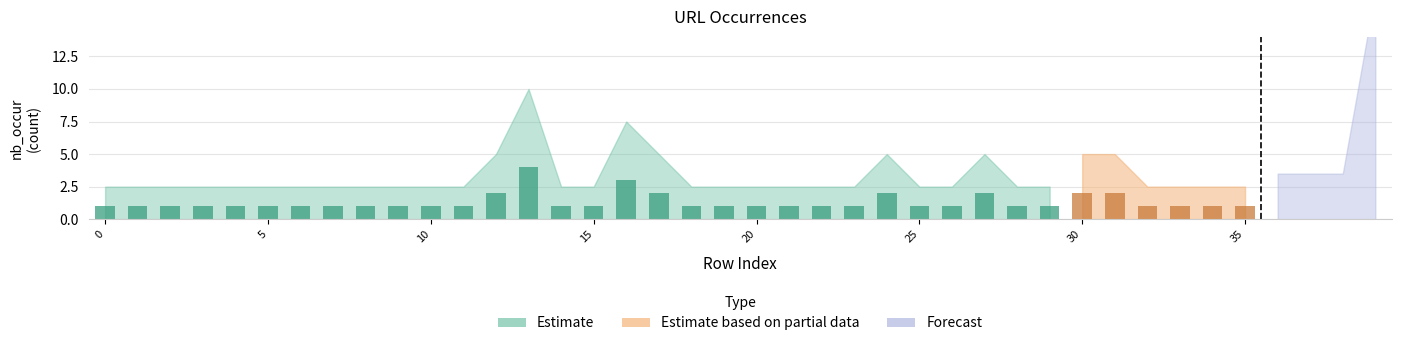

What is the average value of the Estimate series?

1